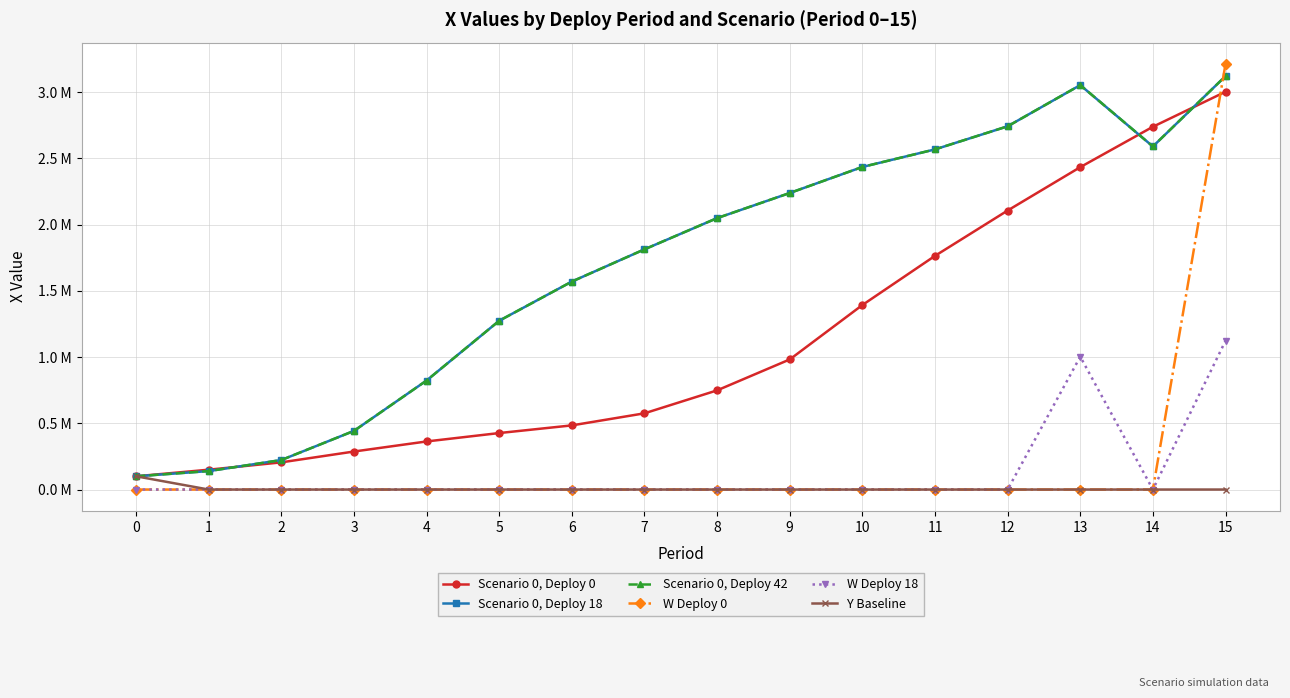

Which series has the largest total across all categories?

Scenario 0, Deploy 18